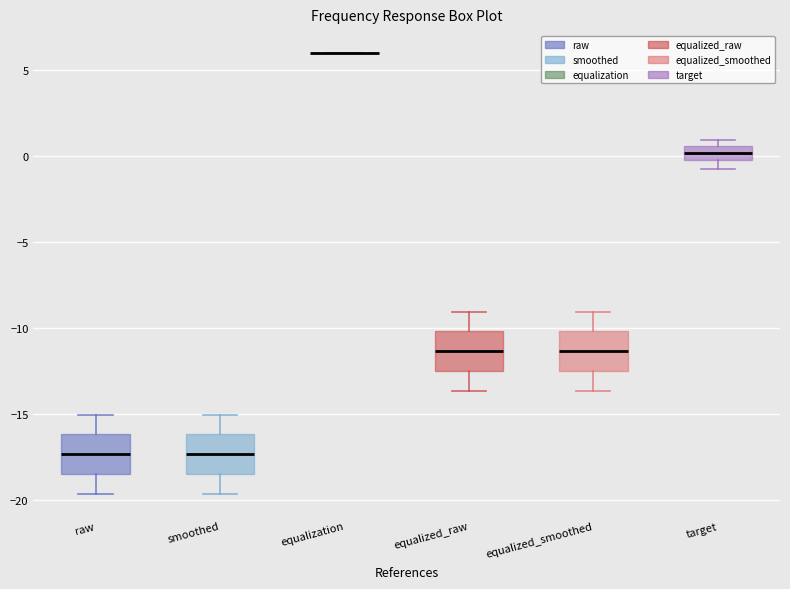

Reading left to right, read every box against the y-axis: the position of its median line, the range the box covers, and the ends of its whiskers. The values are not printed on the chart, so give them approximately, as read against the axis.

raw: median -17.5, box -18.5 to -16.0, whiskers -19.5 to -15.0
smoothed: median -17.5, box -18.5 to -16.0, whiskers -19.5 to -15.0
equalization: box collapsed to a line at 6.0, whiskers 6.0 to 6.0
equalized_raw: median -11.5, box -12.5 to -10.0, whiskers -13.5 to -9.0
equalized_smoothed: median -11.5, box -12.5 to -10.0, whiskers -13.5 to -9.0
target: median 0.0 (inside the box), box 0.0 to 0.5, whiskers -0.5 to 1.0